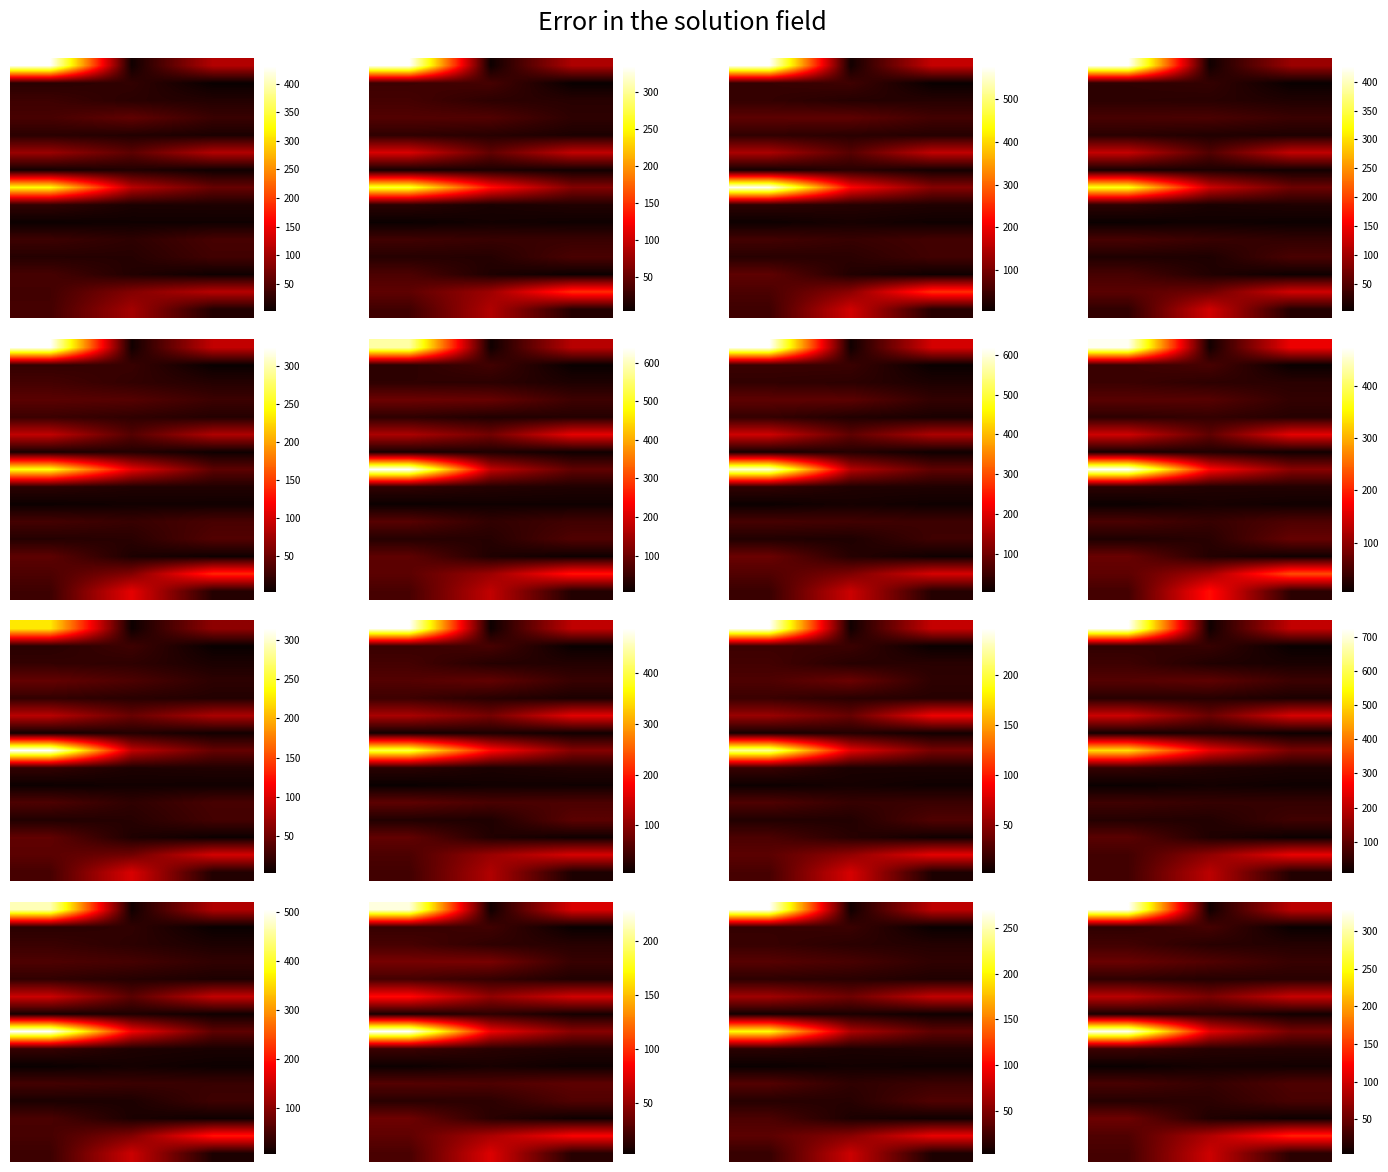

What is the total value across all series at 2?

573.1